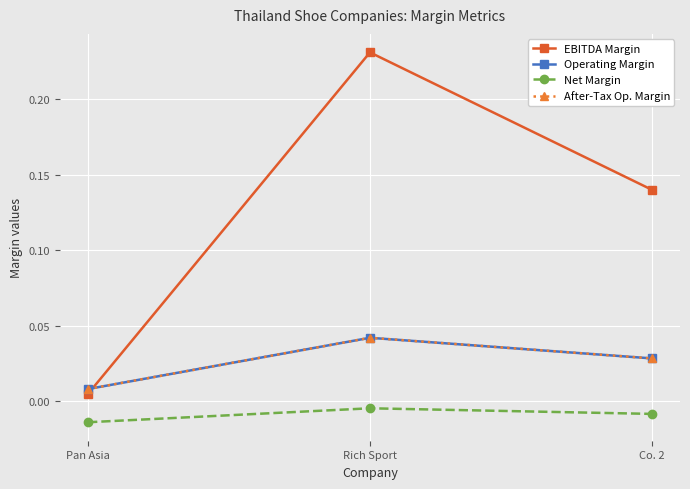

Is this an area chart (filled region under the line)?

No